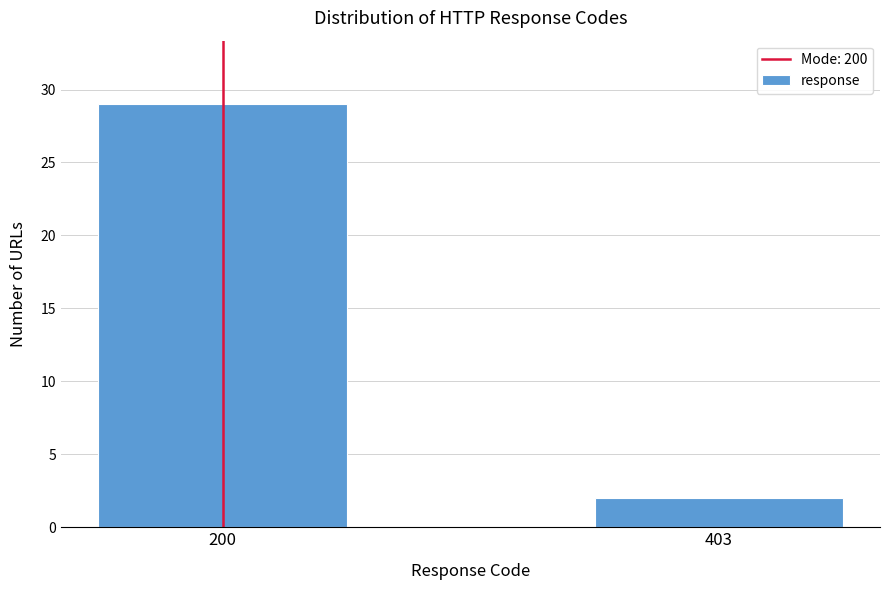

Reading left to right, what are all the values shown in this chart?

29	2